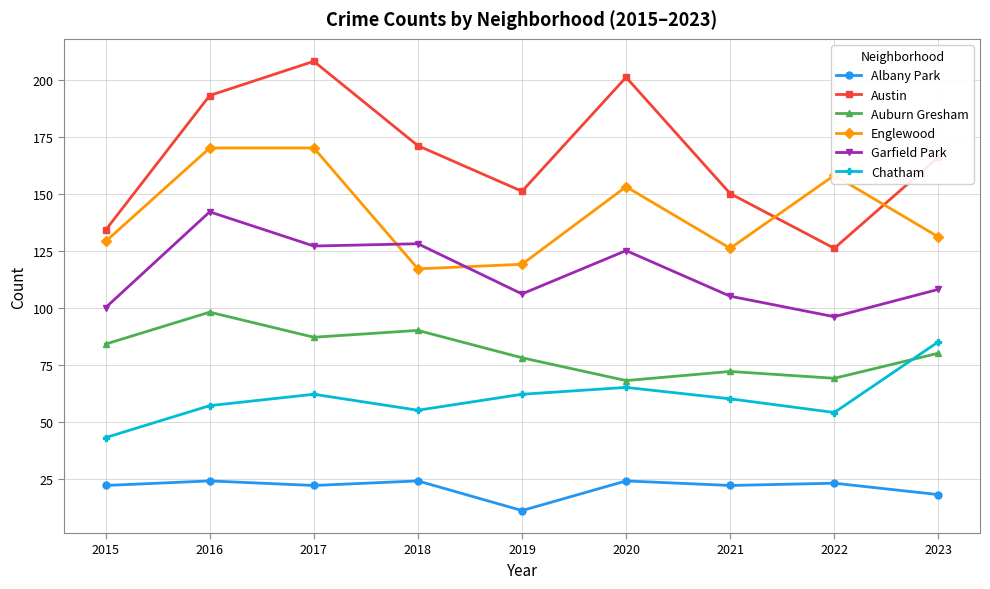

True or false: Garfield Park and Austin cross at least once.

False